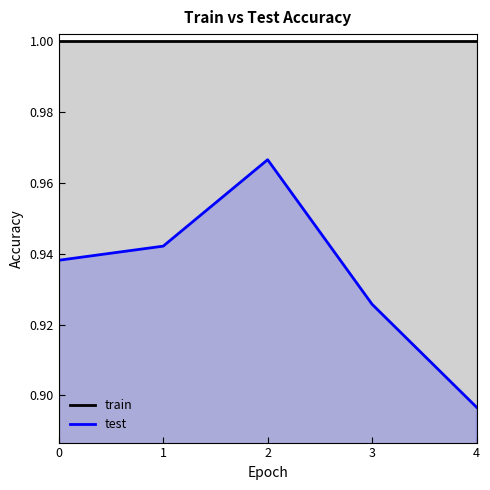

Does the chart have visible grid lines?

No